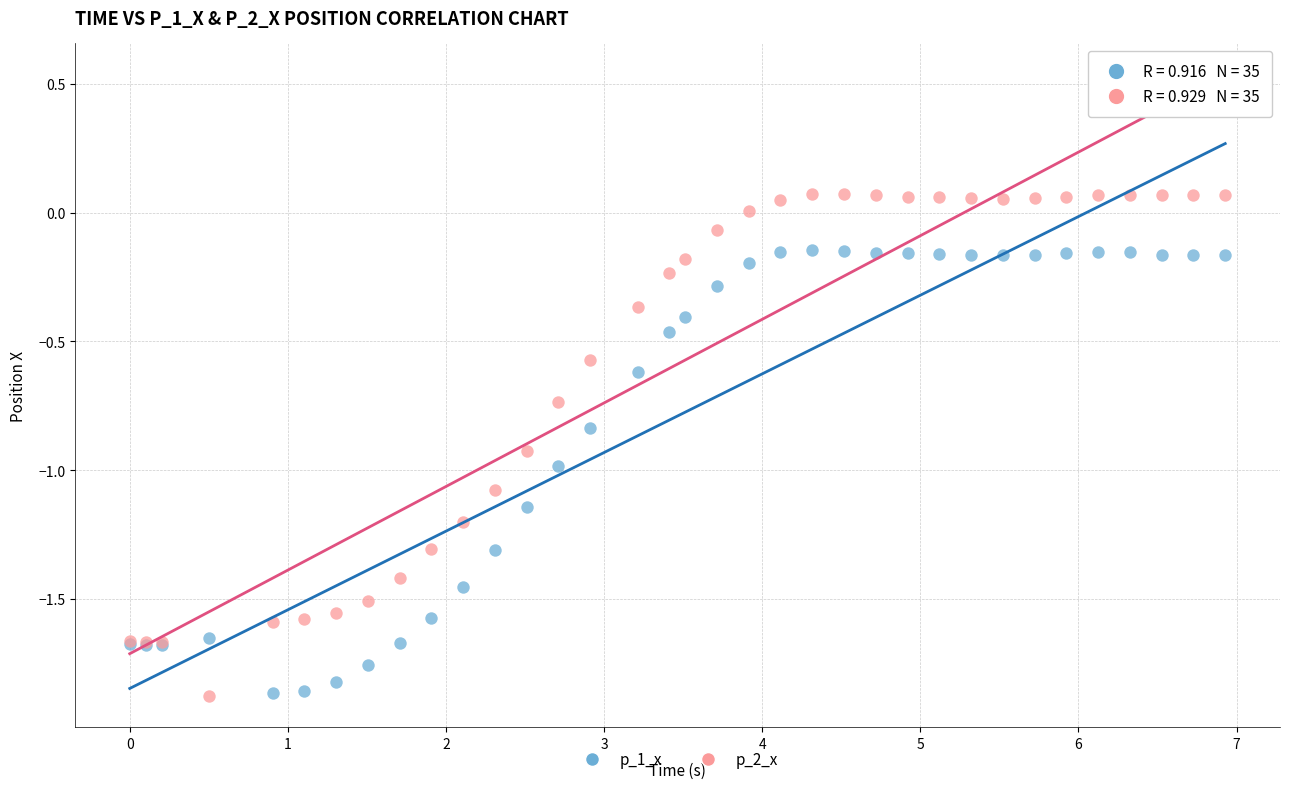

Which series reaches the maximum Y coordinate?

p_2_x